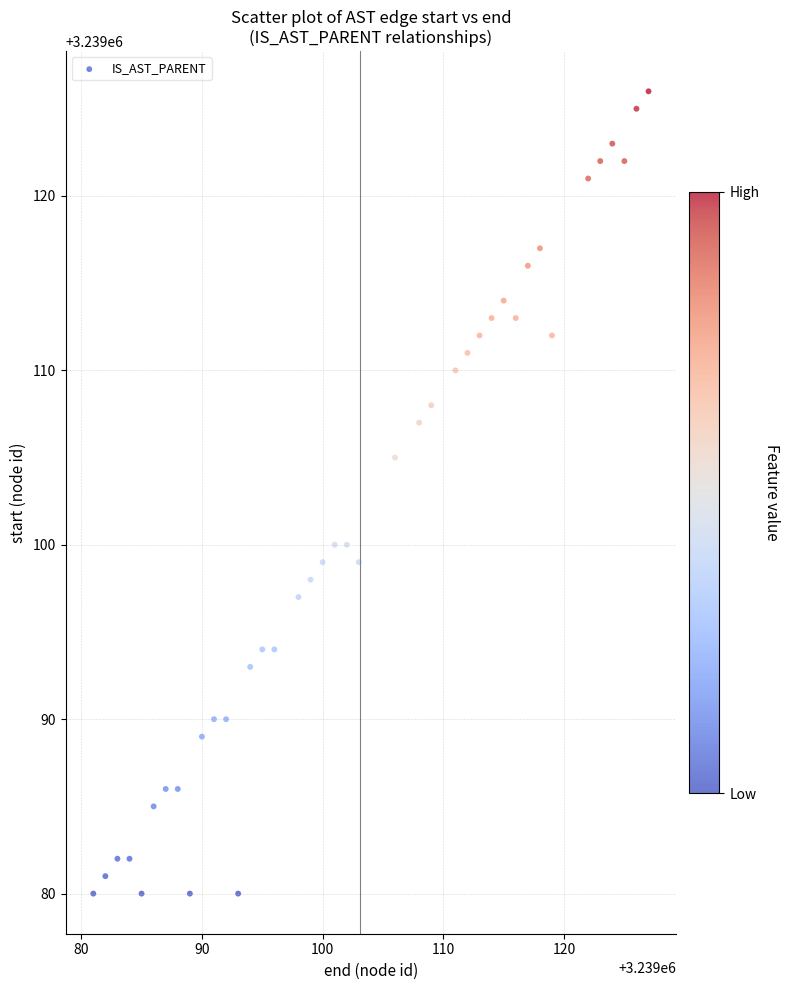

What Y value in the scatter plot is closest to 3239103?

3239105